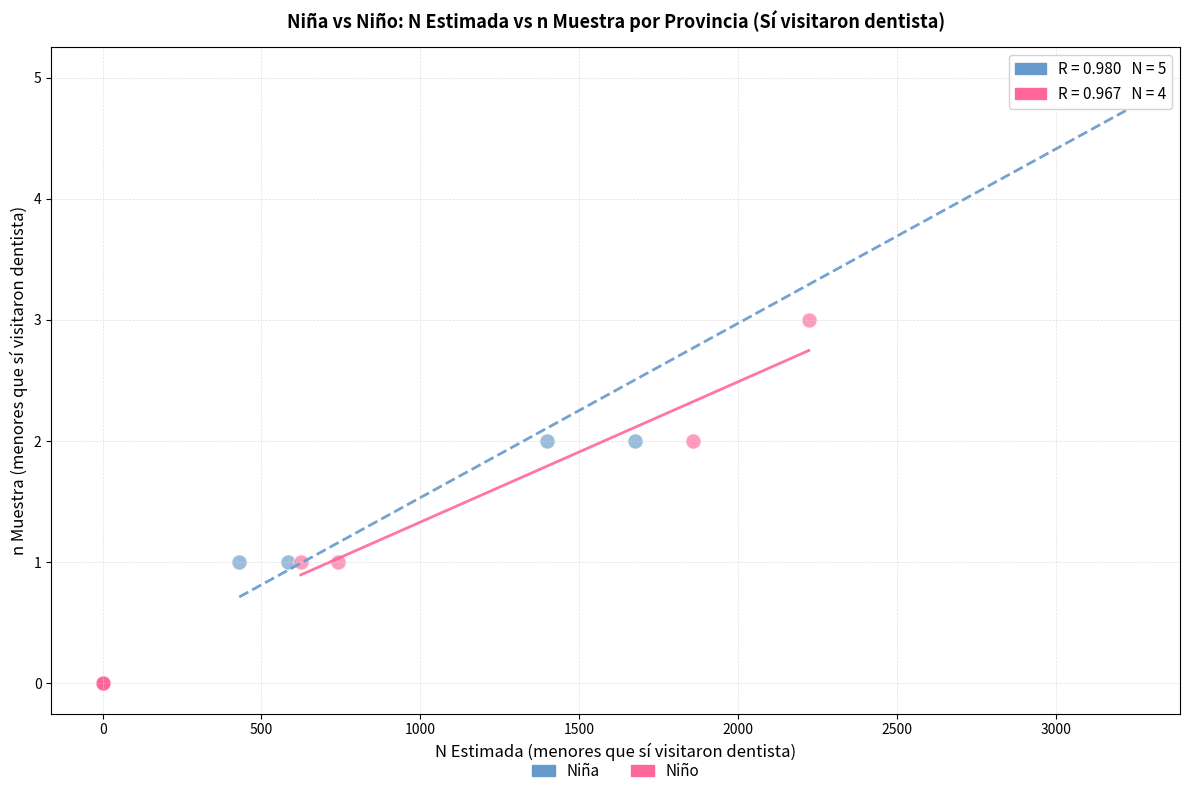

Which series has the largest Y range (max minus min)?

Niña